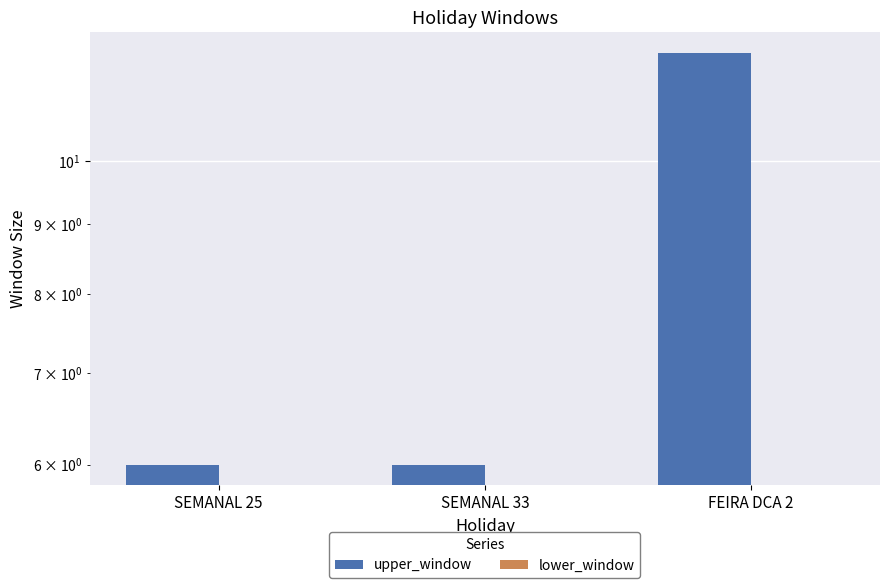

Rank the series by their maximum value, from highest to lowest.

upper_window, lower_window